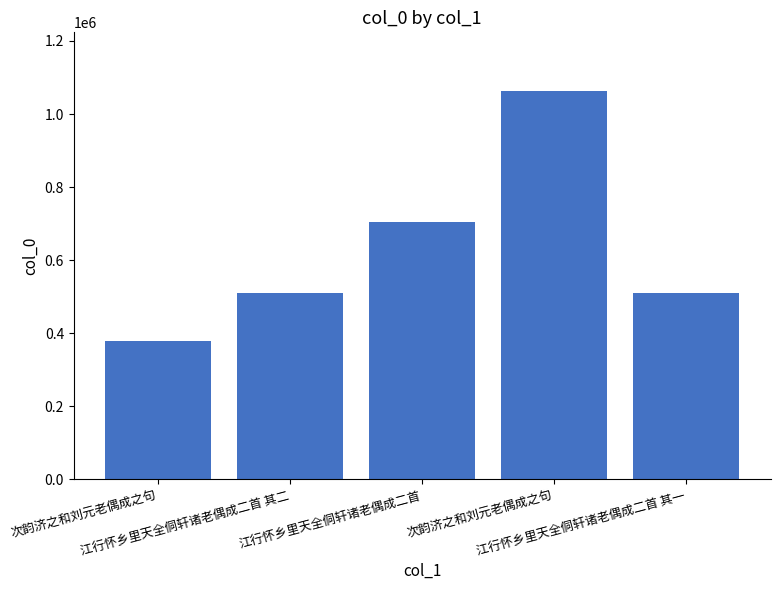

Which has a higher value, 次韵济之和刘元老偶成之句 or 江行怀乡里天全侗轩诸老偶成二首 其二?

次韵济之和刘元老偶成之句